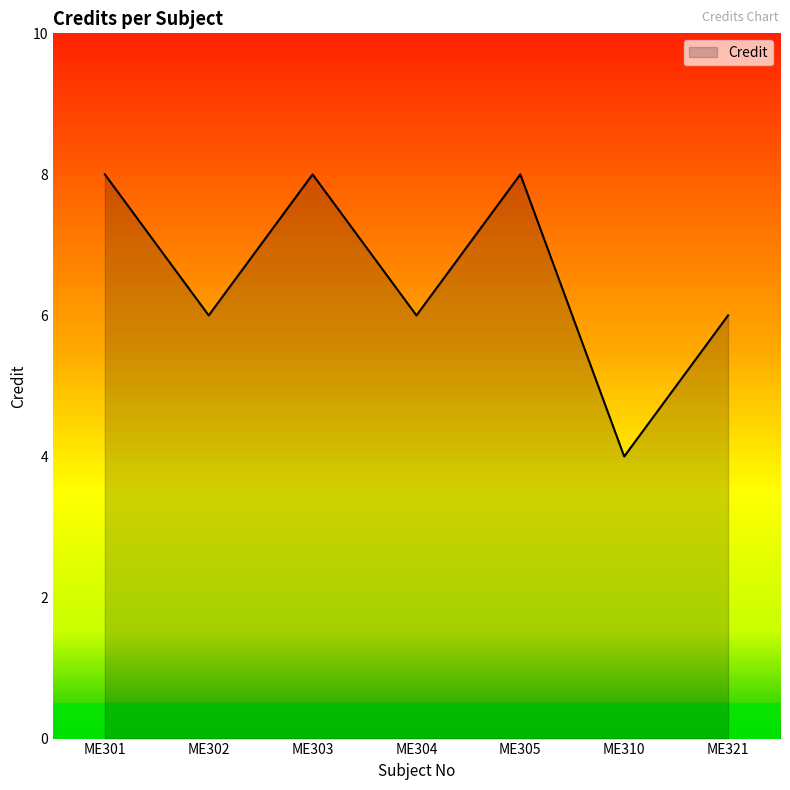

Where is the first local maximum?

ME303